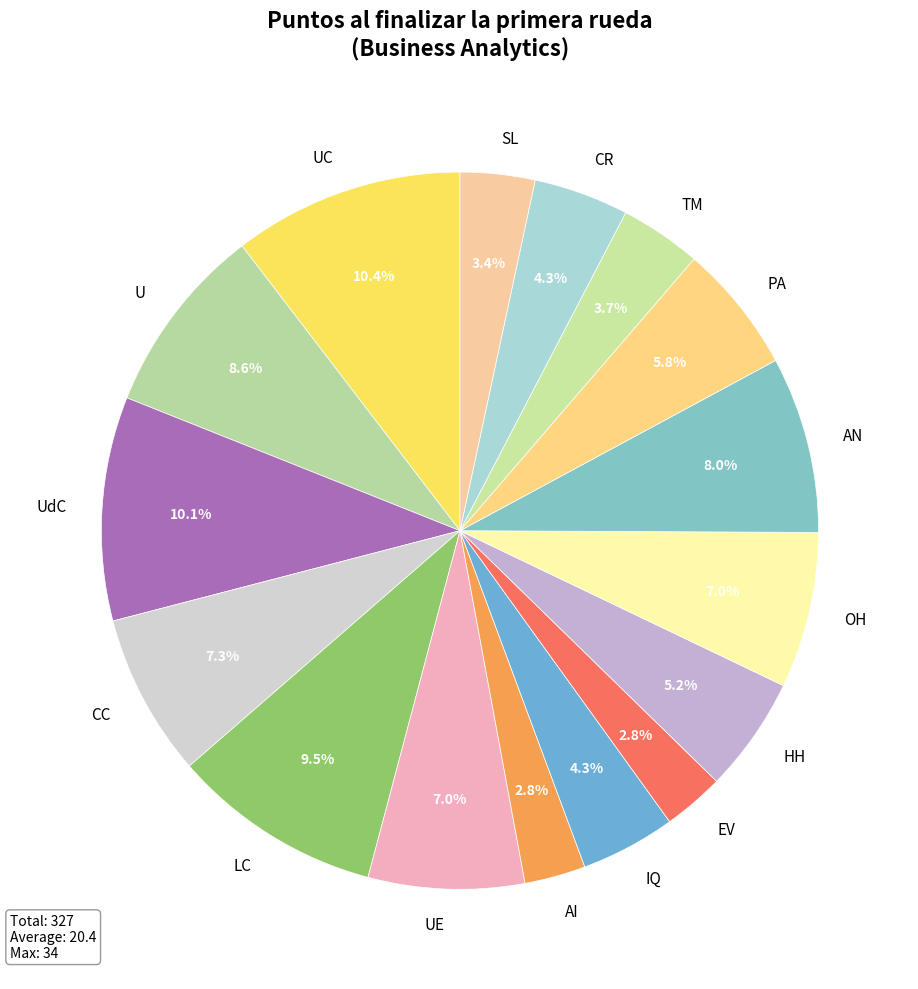

Is there a majority slice in this chart?

No